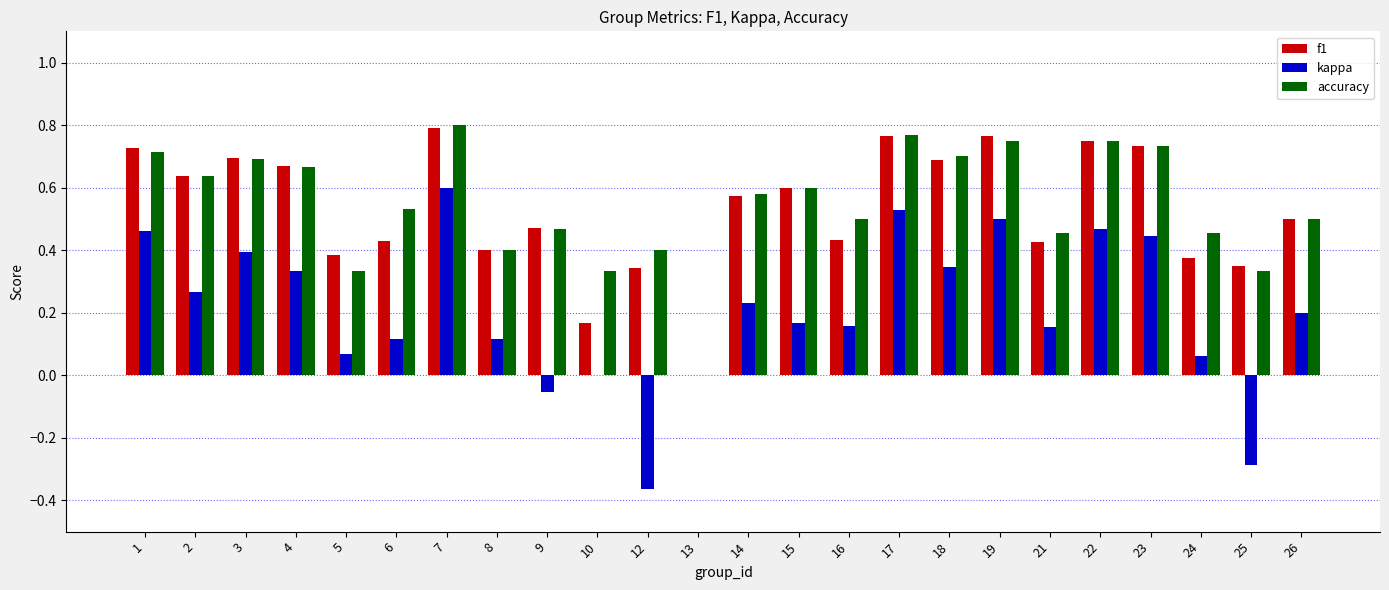

What is the total value across all series at 18?

1.7